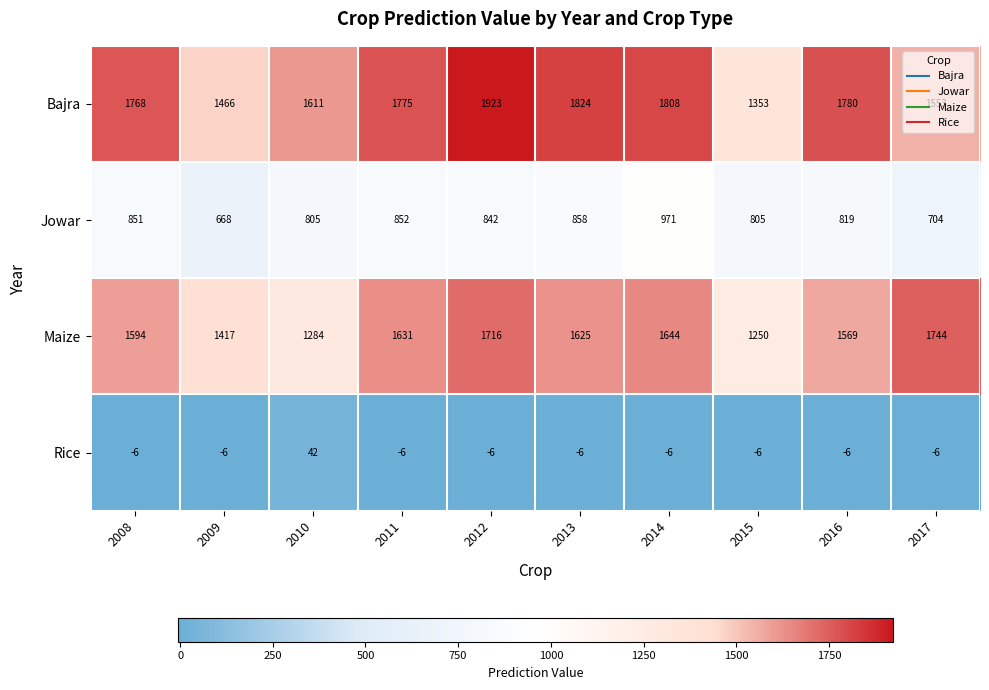

What is the sum of the Jowar values at 2016 and 2013?

1677